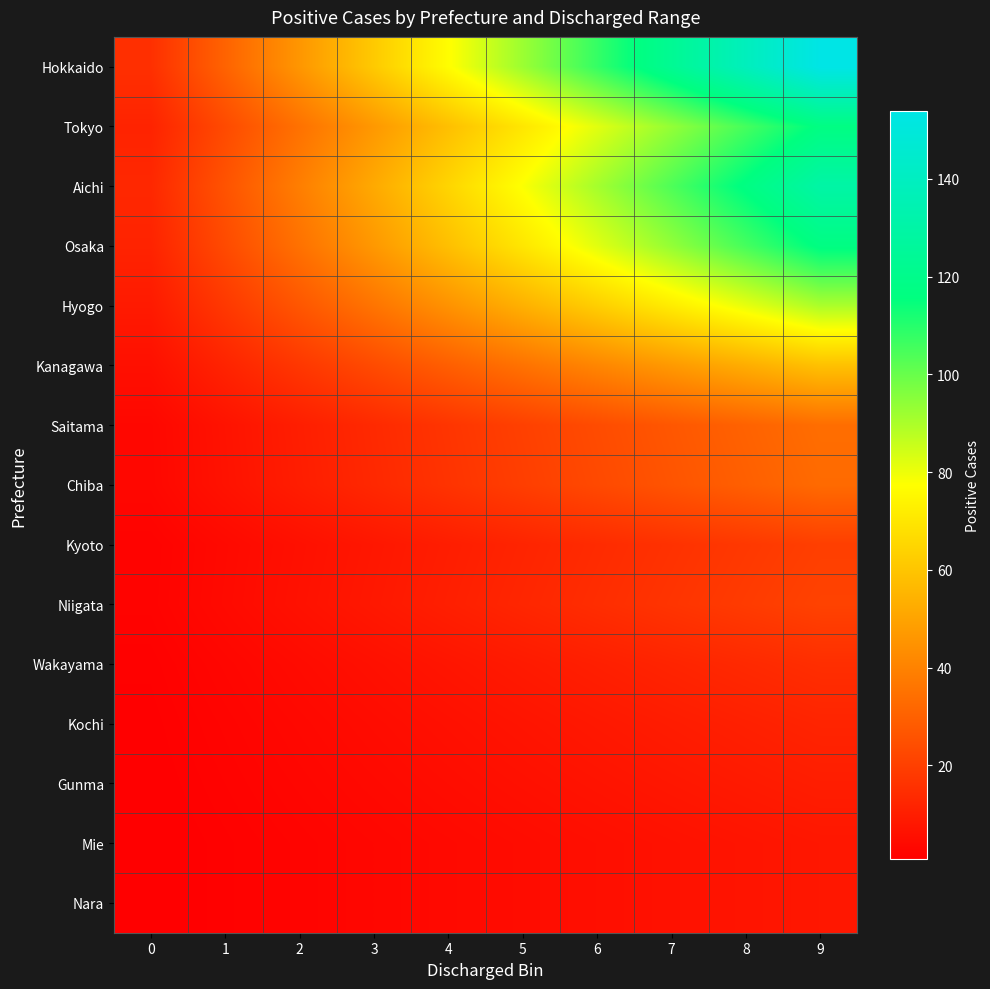

What is the total value across all series at 8?

745.2